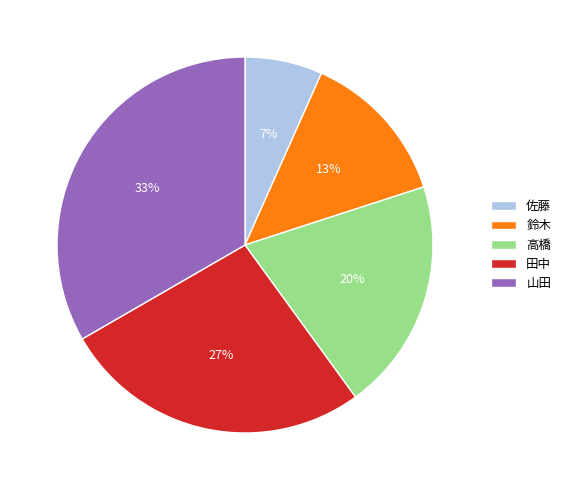

Between 鈴木 and 山田, which is larger?

山田